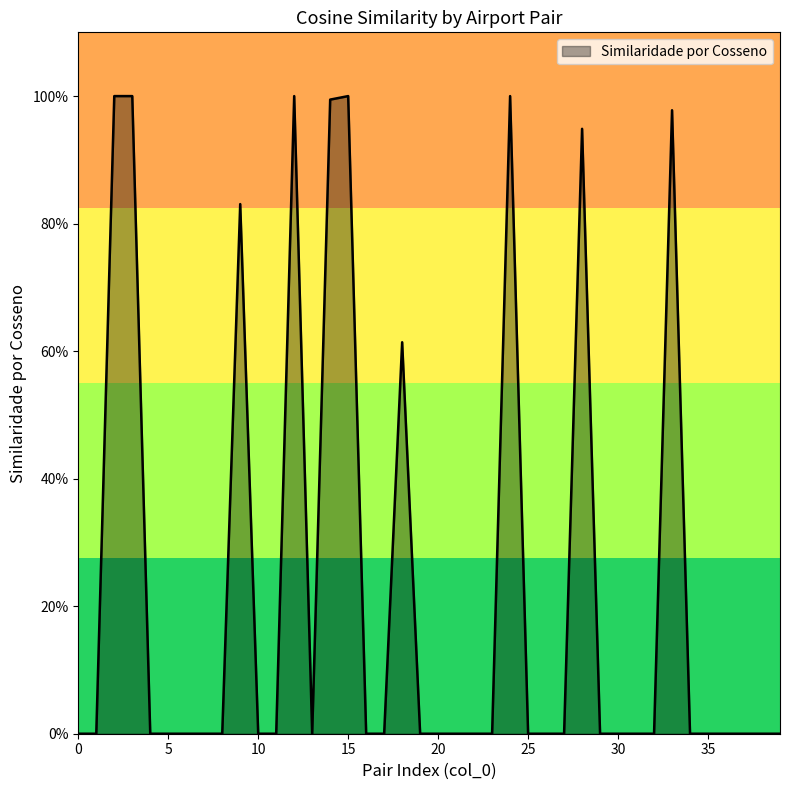

At which category does the data reach its first local valley?

13